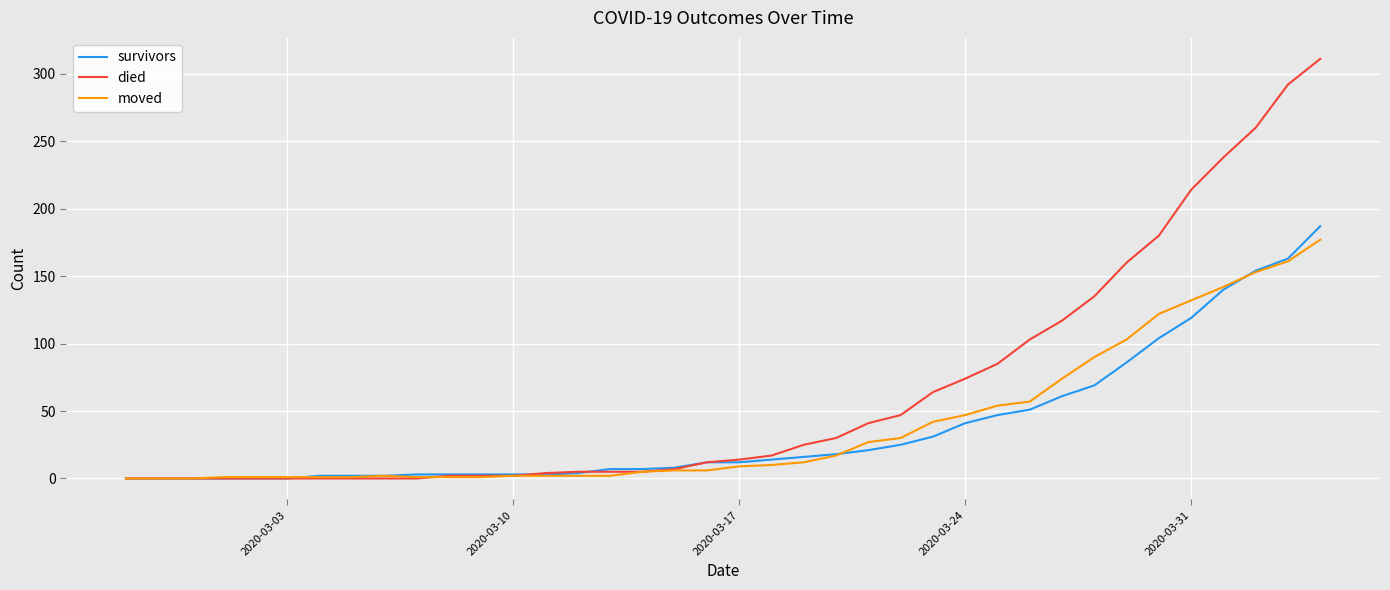

Which series has the largest total across all categories?

died